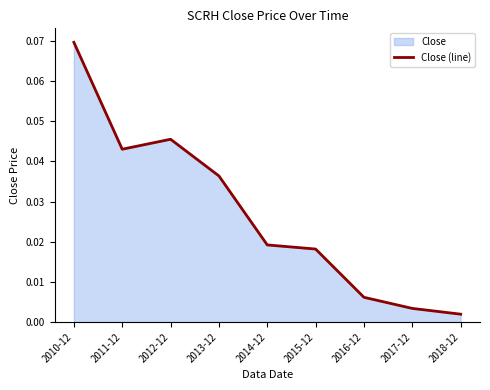

Reading left to right, list all the values displayed in this chart.

0.1	0.0	0.0	0.0	0.0	0.0	0.0	0.0	0.0